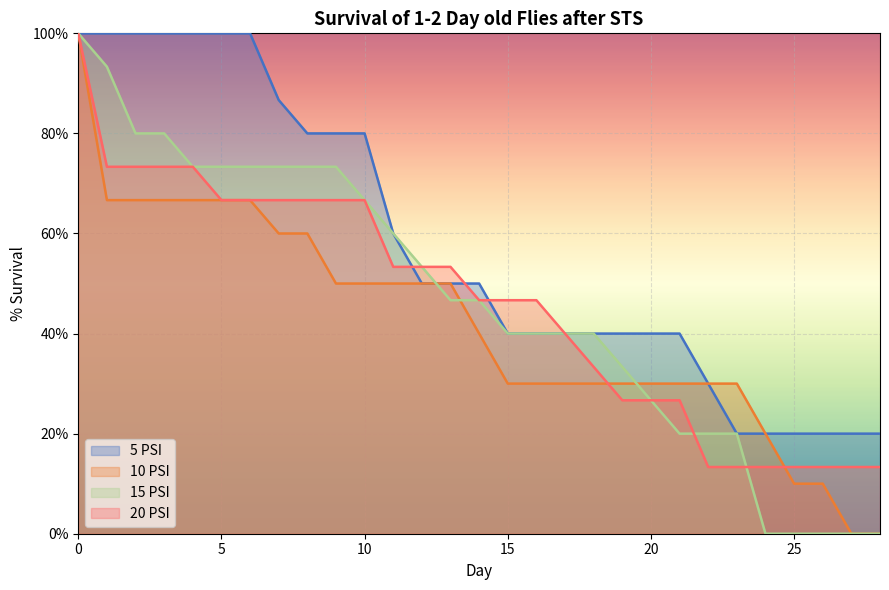

Which series ends up on top after the final intersection of 15 PSI and 10 PSI?

10 PSI